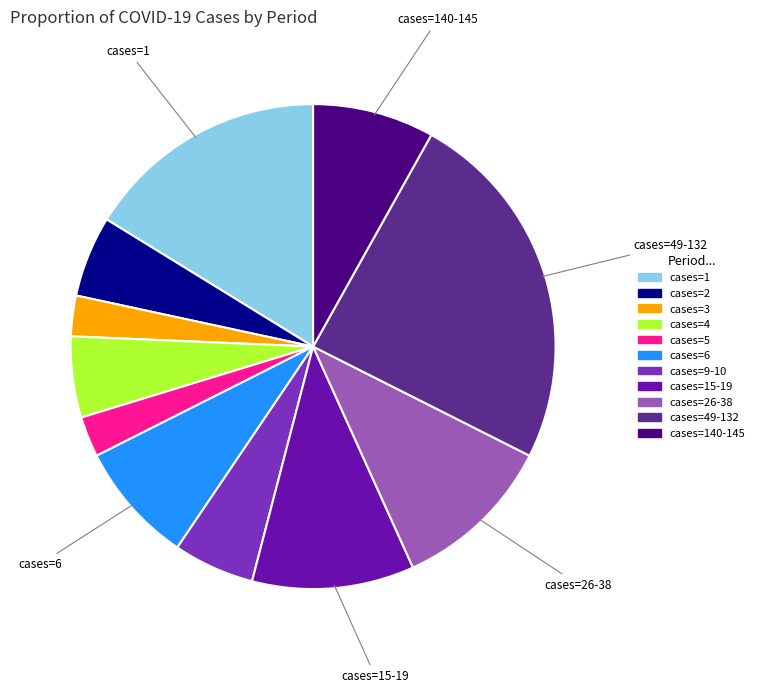

Count the number of slices in the pie.

11